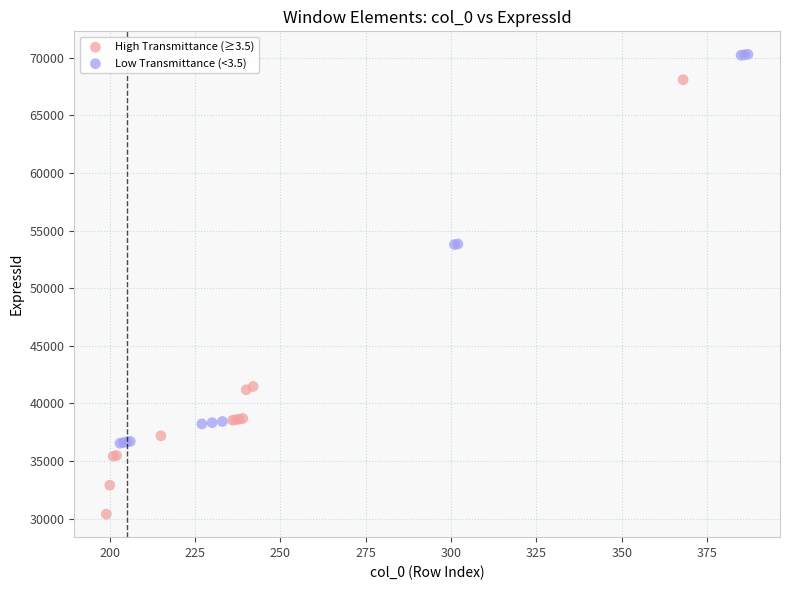

Which series has the widest spread of Y values?

High Transmittance (≥3.5)